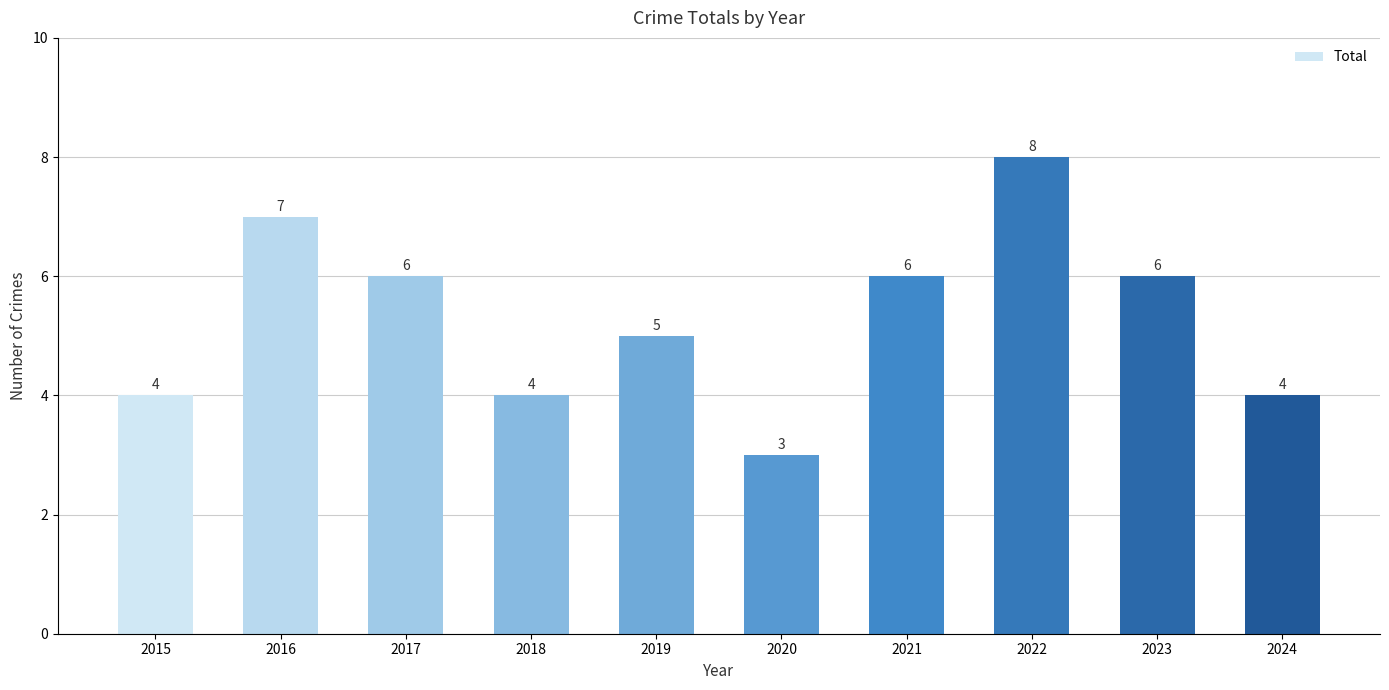

What is the difference between the maximum and second lowest values?

4